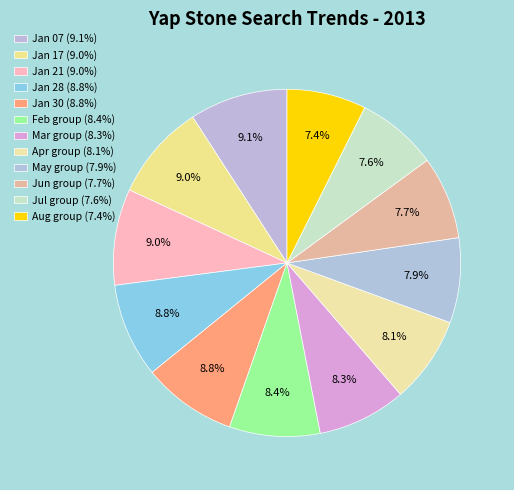

Which slice is the largest?

2013/01/07